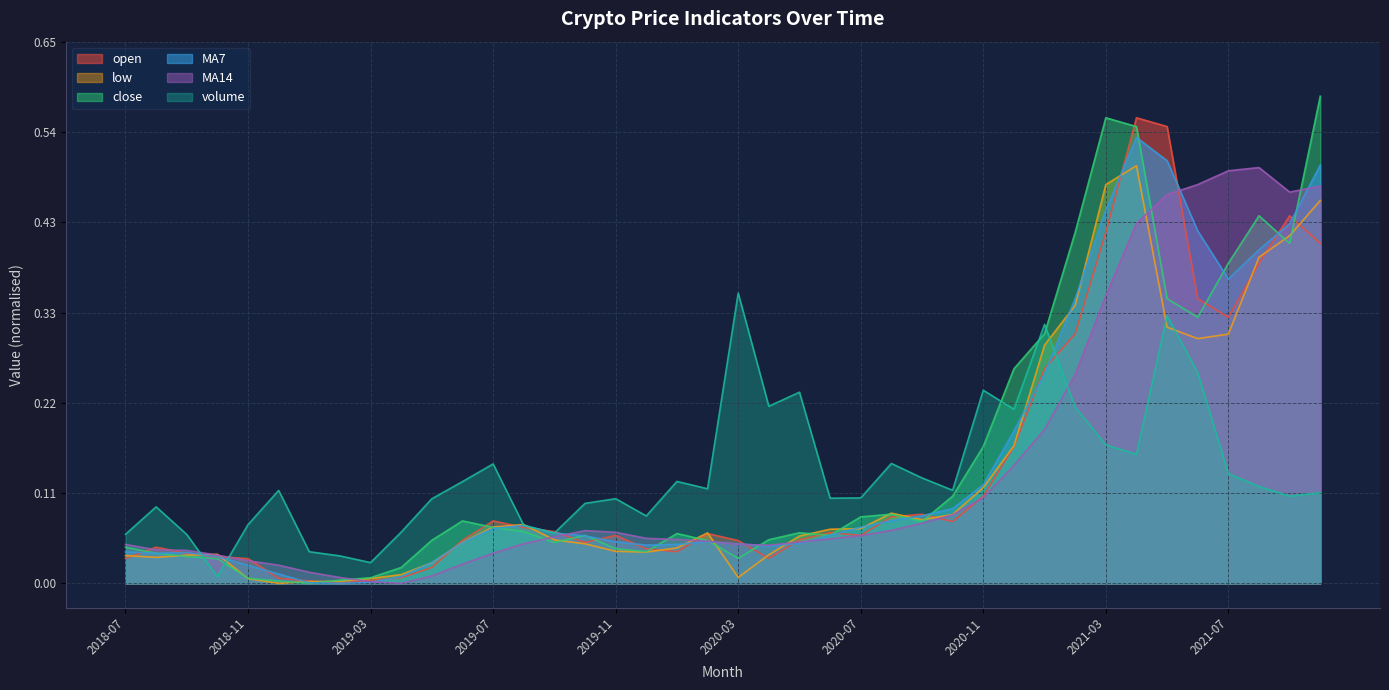

Count the number of categories in the chart.

40